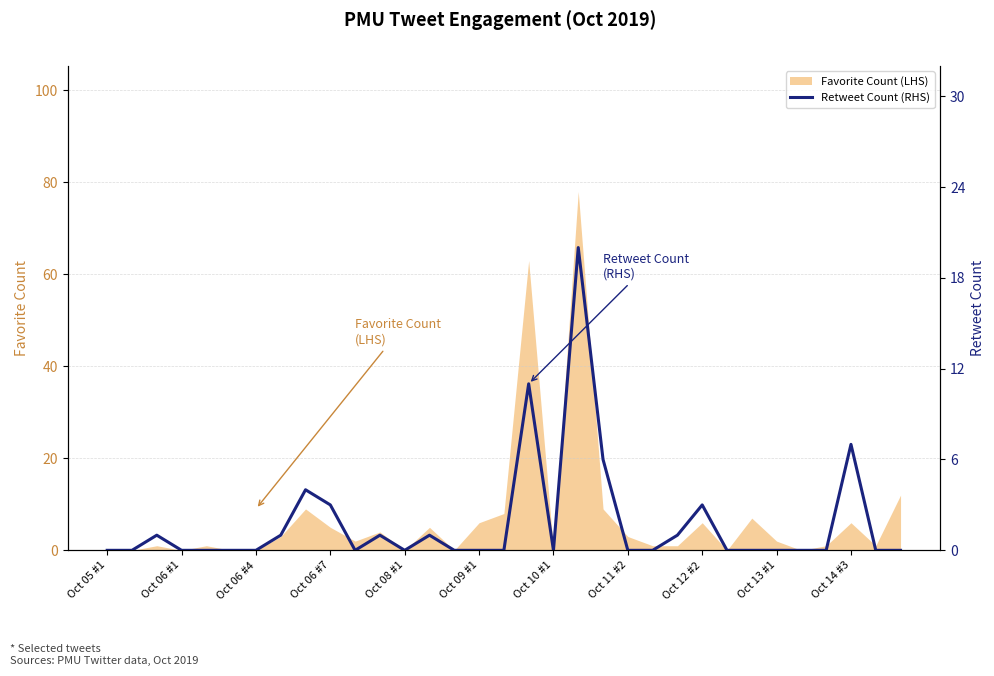

The value of Favorite Count (LHS) at Oct 08 #1 is 0. True or false?

True